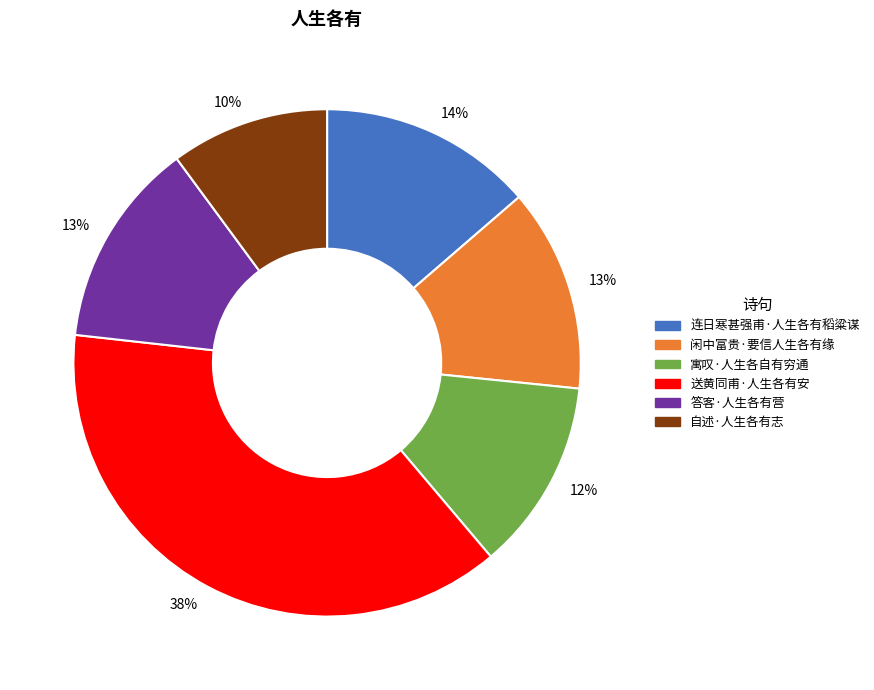

To the nearest percent, what is the difference between the largest and smallest slice percentages?

28%